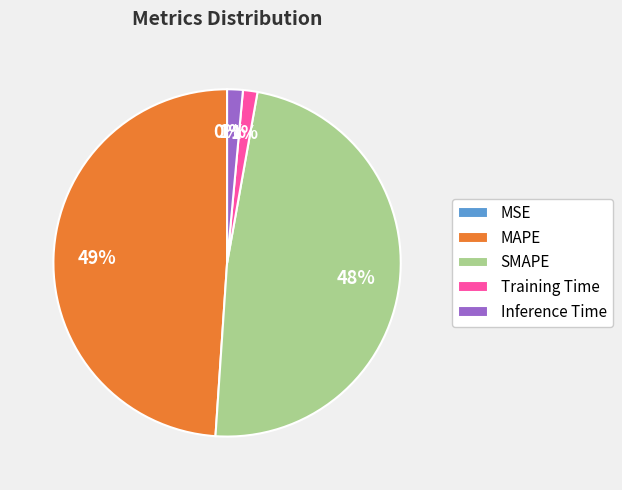

Which has a higher value, Training Time or SMAPE?

SMAPE